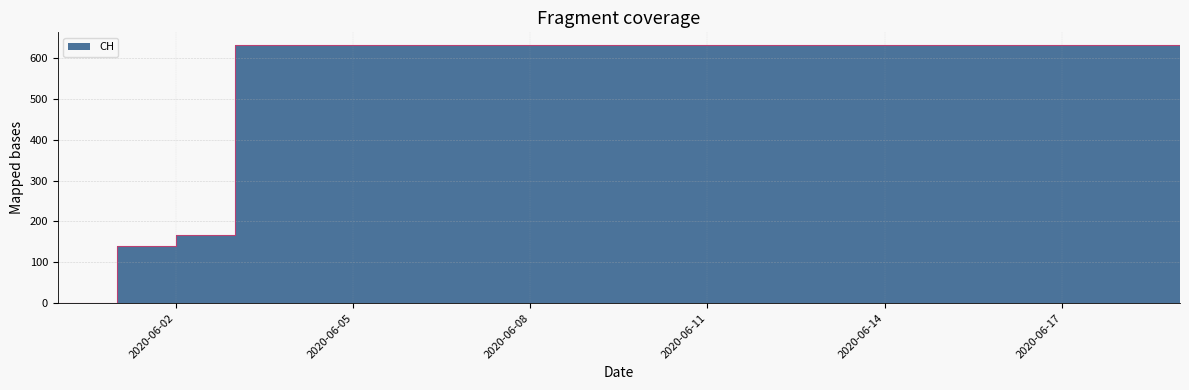

What is the label of the 8th point from the right?

2020-06-12